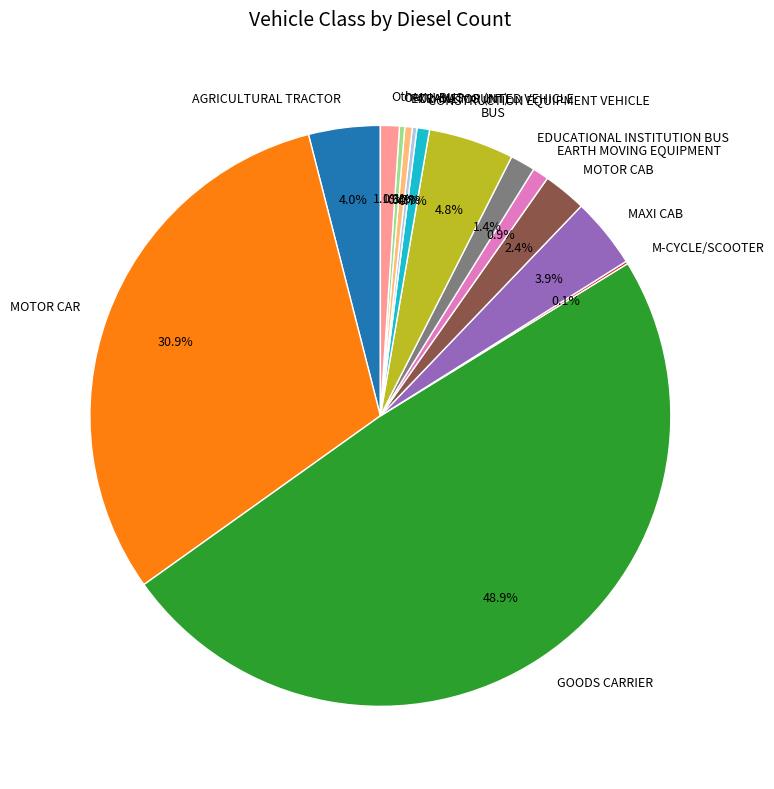

To the nearest percent, what is the difference between the largest and smallest slice percentages?

49%